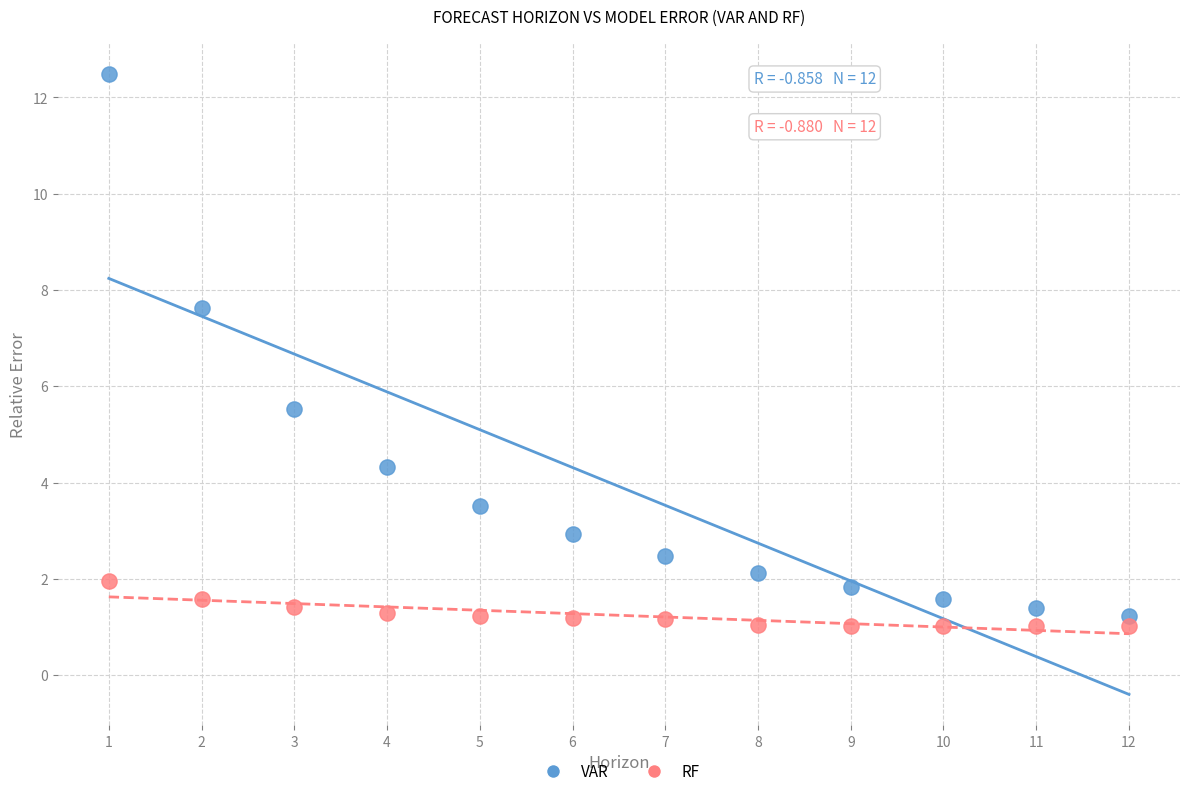

What is the X range (max minus min) for the scatter plot?

11.0